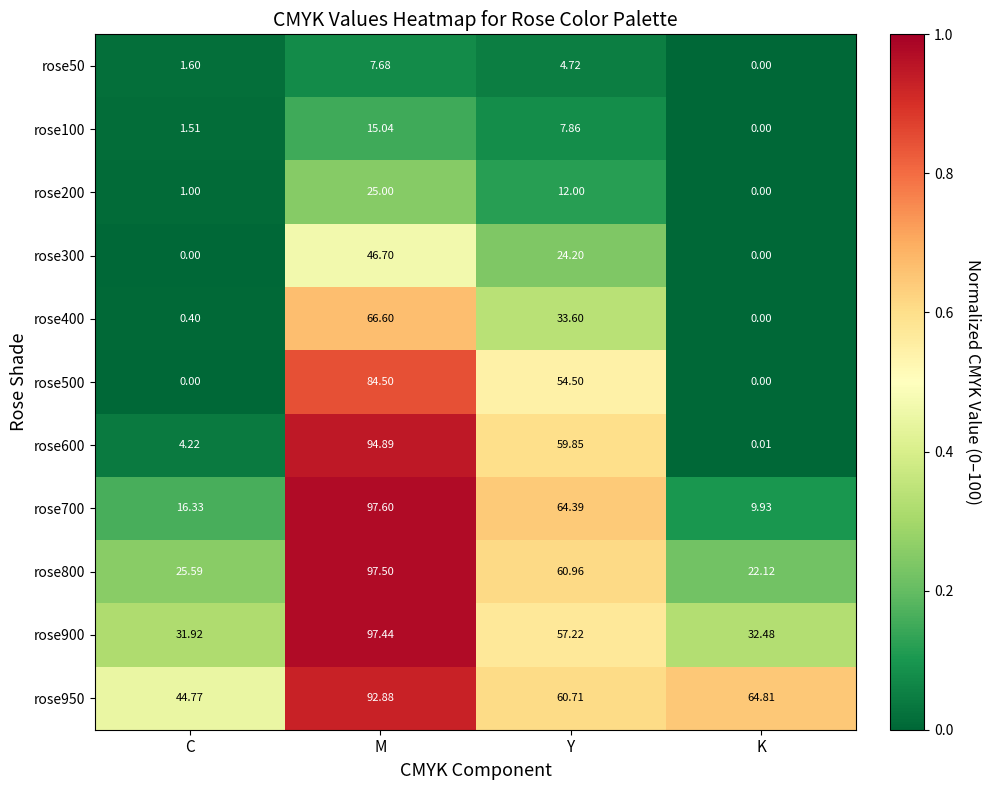

Where does the rose500 series first go above 54?

M